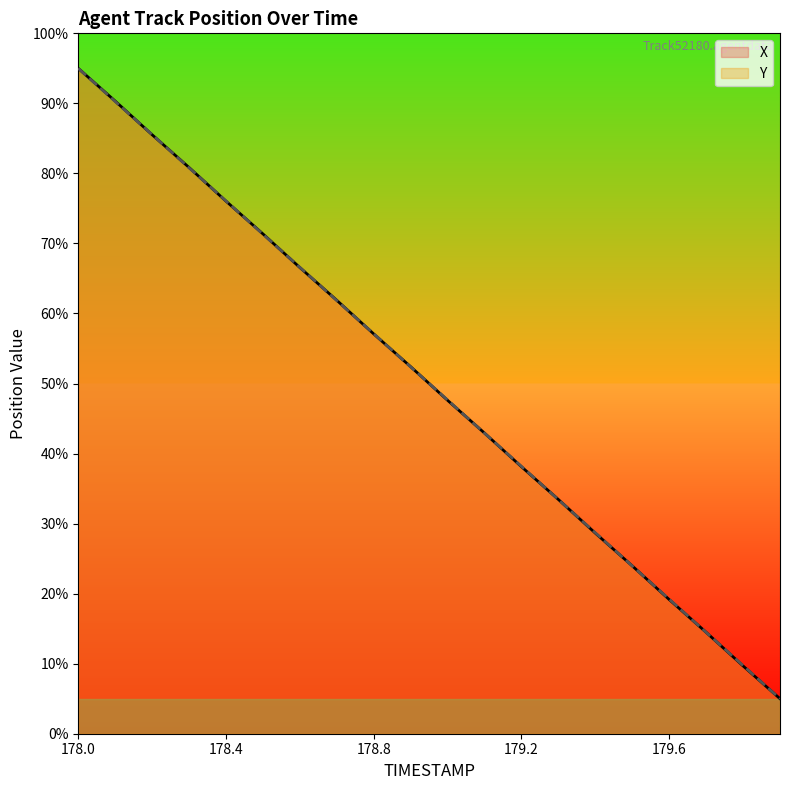

How many lines are shown in the chart?

2